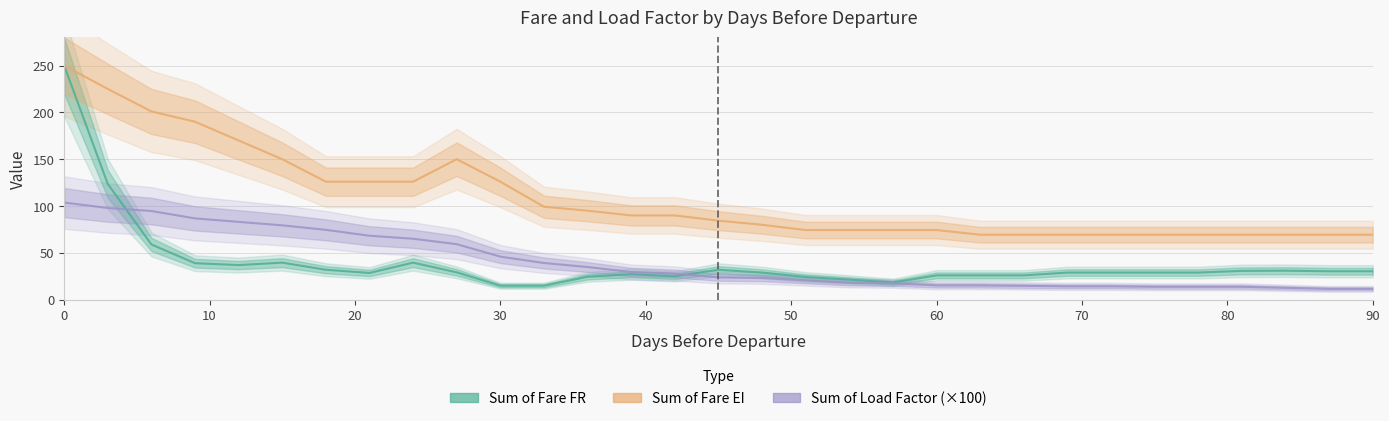

What are all the series names shown in the legend?

Sum of Fare FR, Sum of Fare EI, Sum of Load Factor